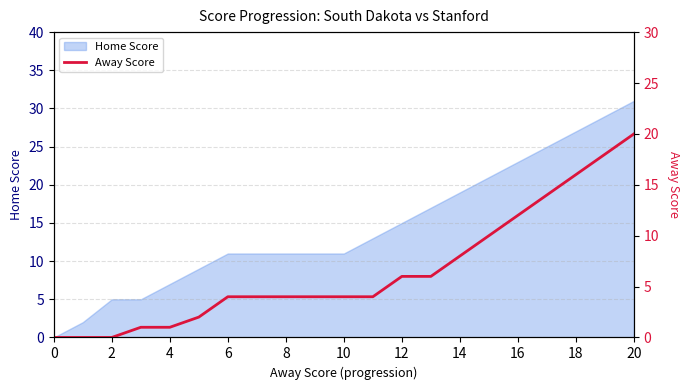

True or false: the data shows 18 at 19.

True